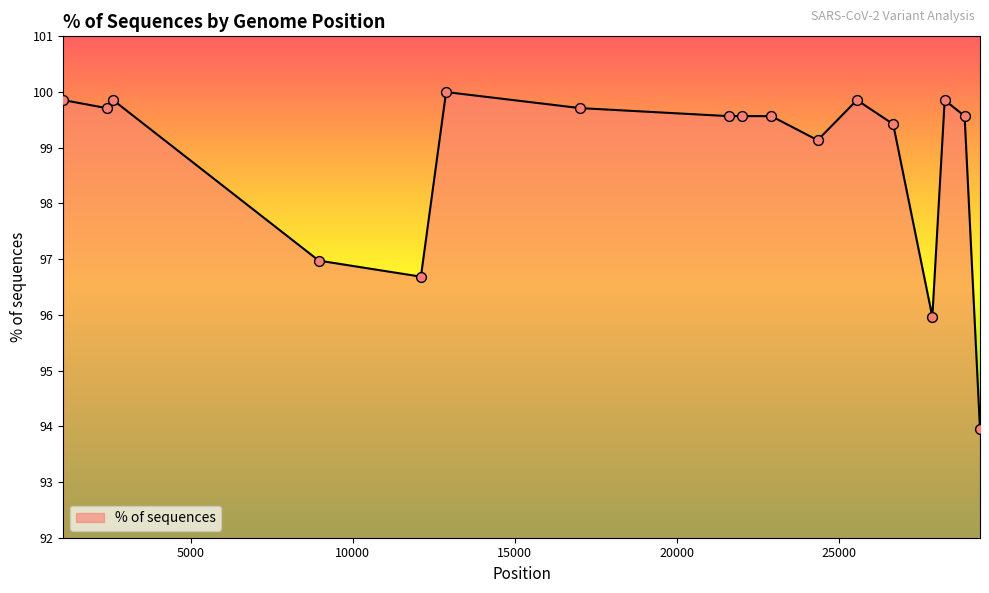

What is the maximum value shown in the chart?

100.0